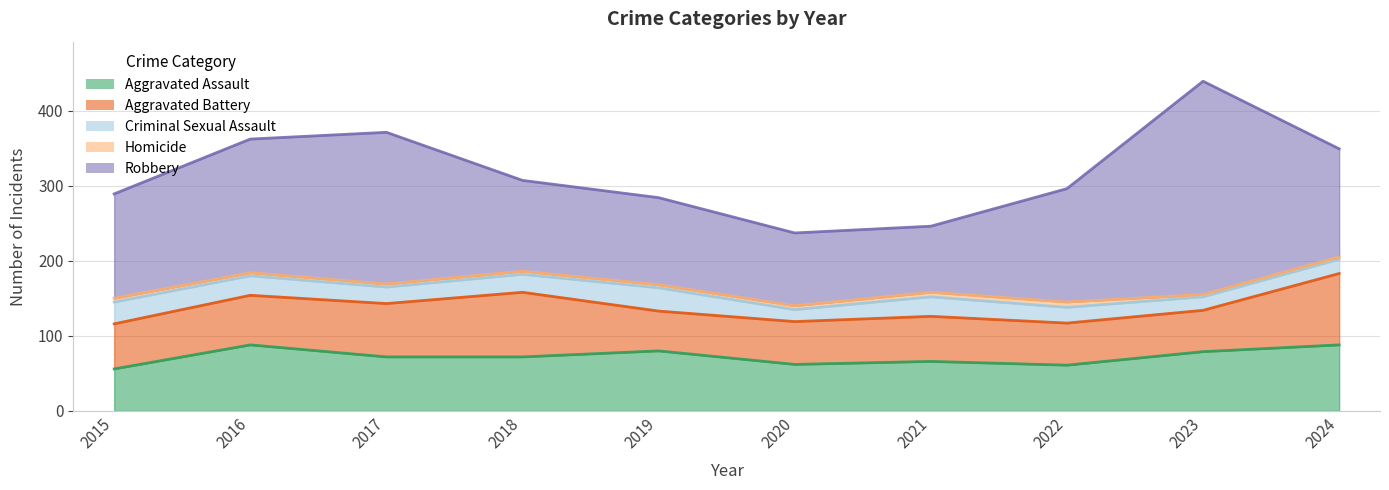

At which label does Aggravated Battery reach its peak?

2024